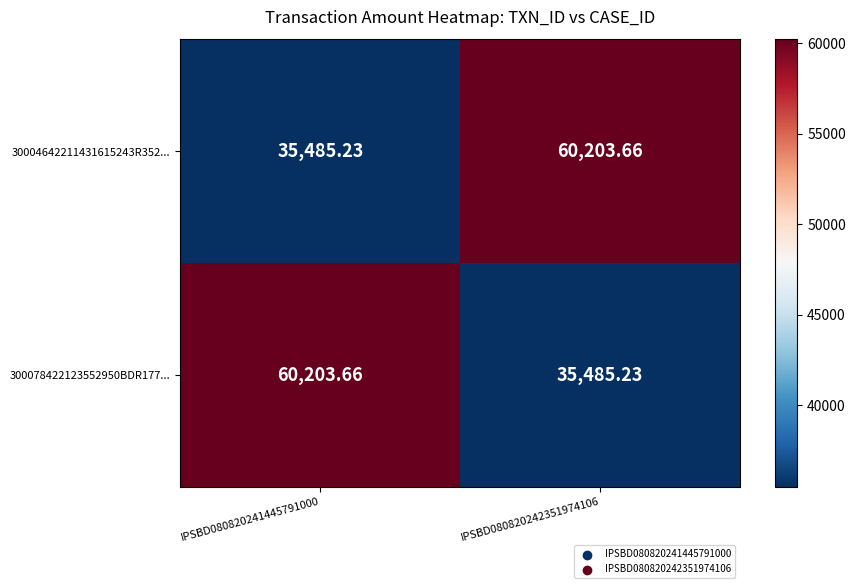

Is the value of 300078422123552950BDR177... at IPSBD080820242351974106 greater than the value of 30004642211431615243R352... at IPSBD080820242351974106?

No